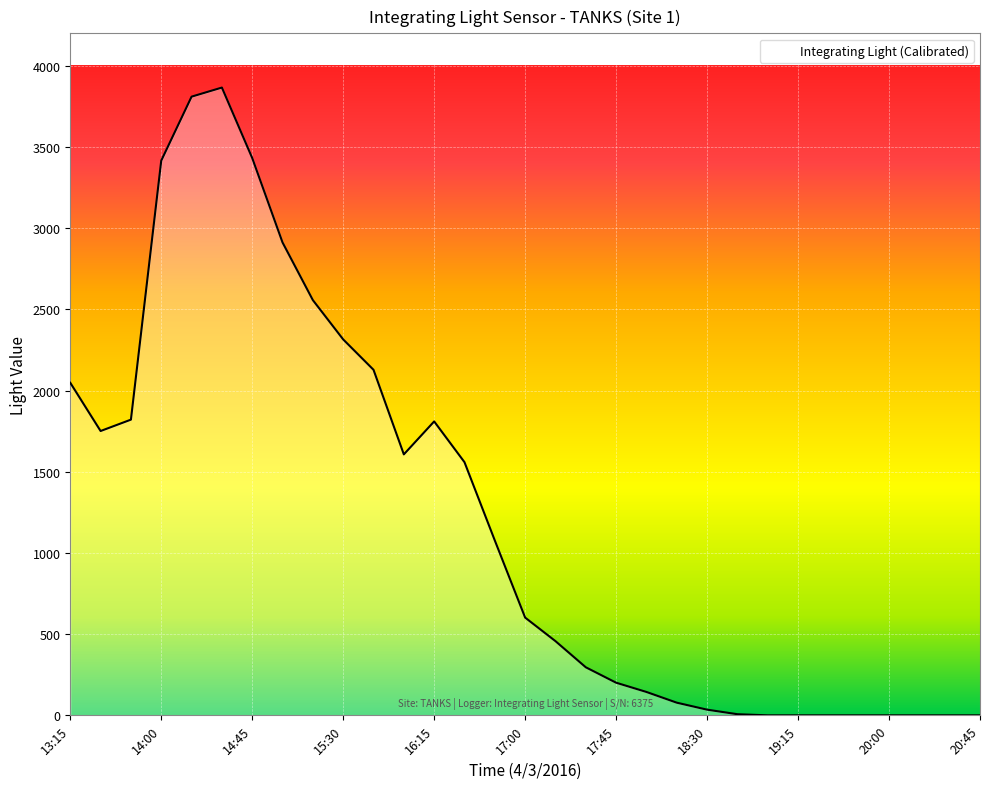

What is the greatest value displayed?

3866